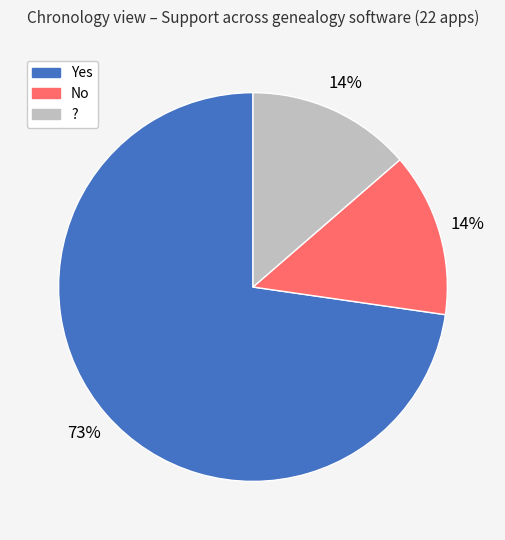

Which slice is the largest?

Yes